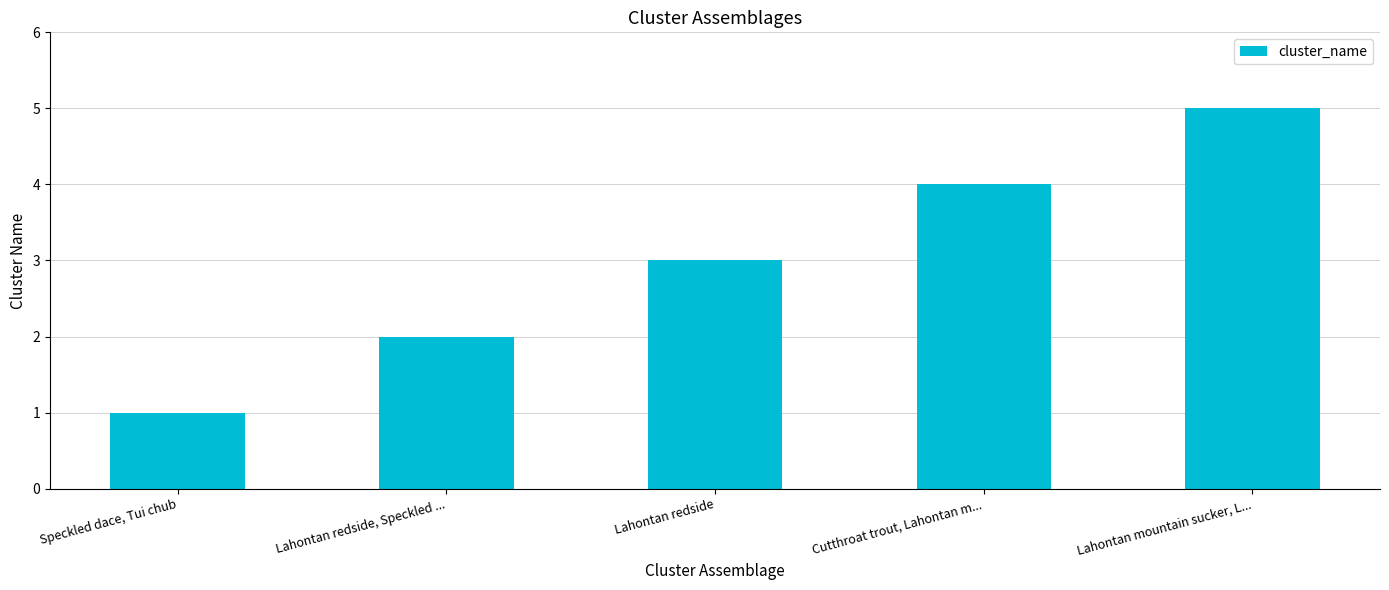

Reading left to right, extract all data points from this chart.

1	2	3	4	5